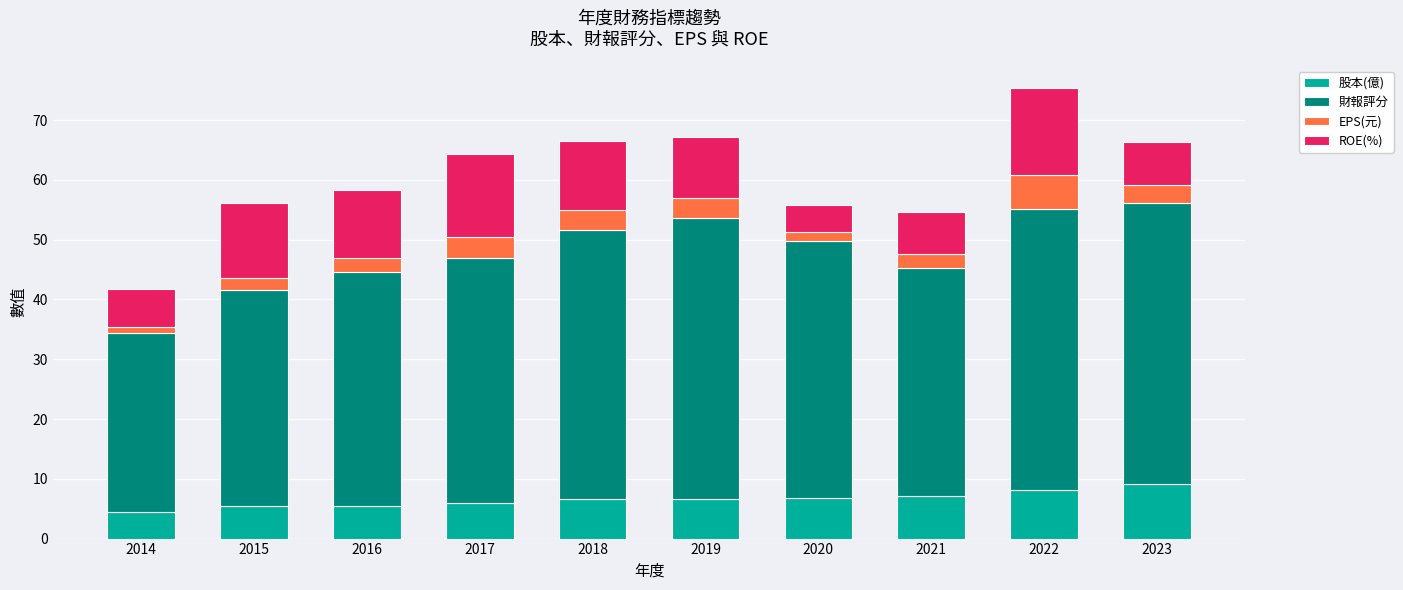

What is the total value across all series at 2019?

67.2